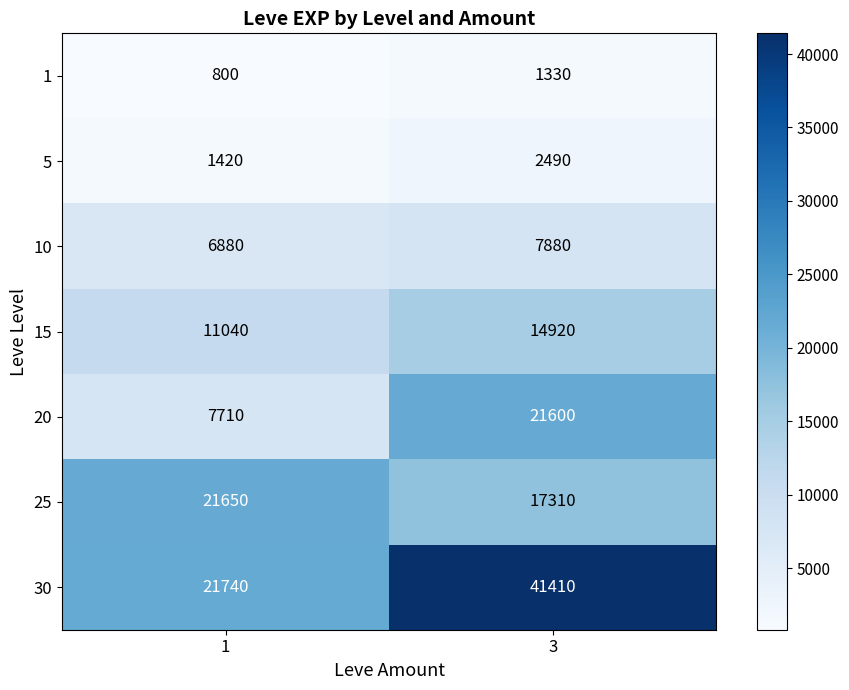

List the series in order of their peak value, lowest first.

1, 5, 10, 15, 20, 25, 30